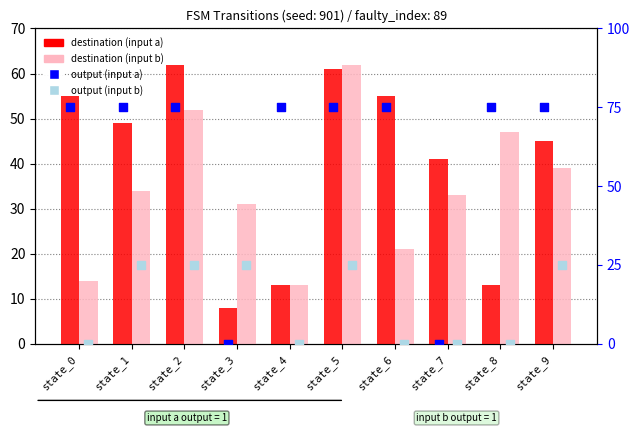

Is the value of destination (input b) at state_7 greater than the value of output (input b) at state_5?

Yes